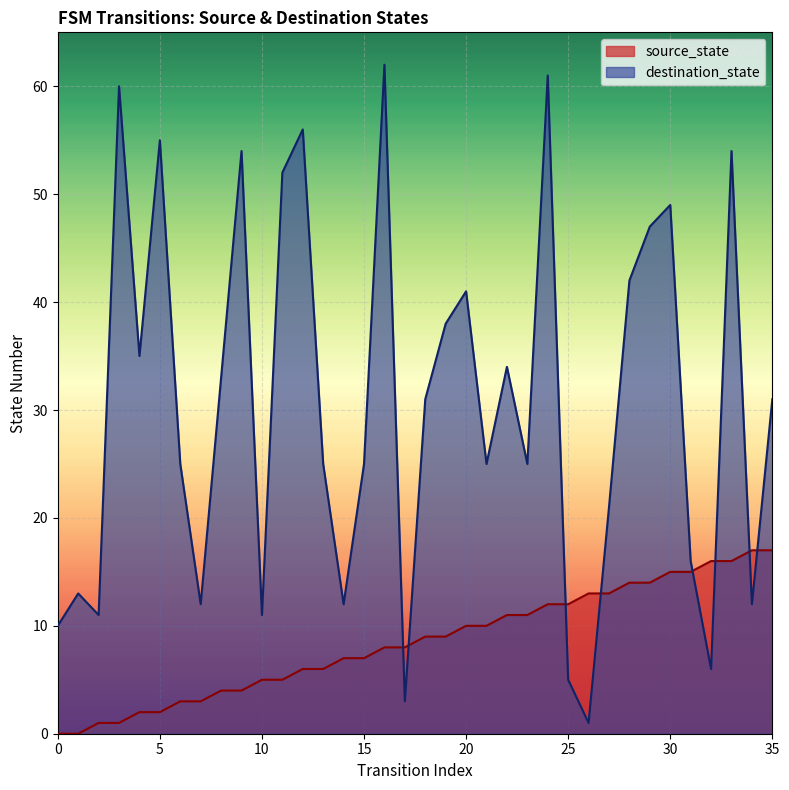

How many lines are shown in the chart?

2